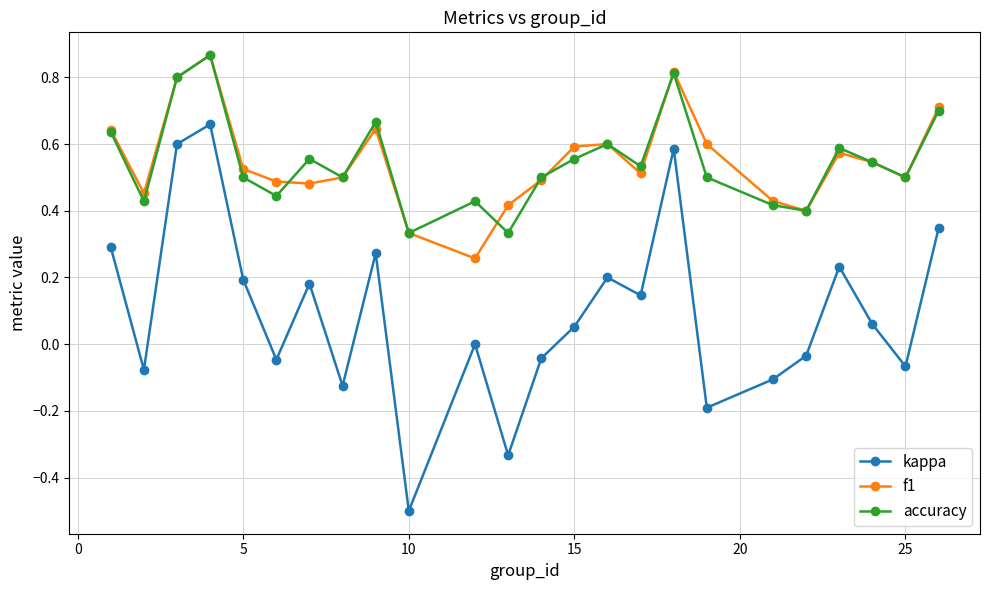

Count the number of categories in the chart.

24